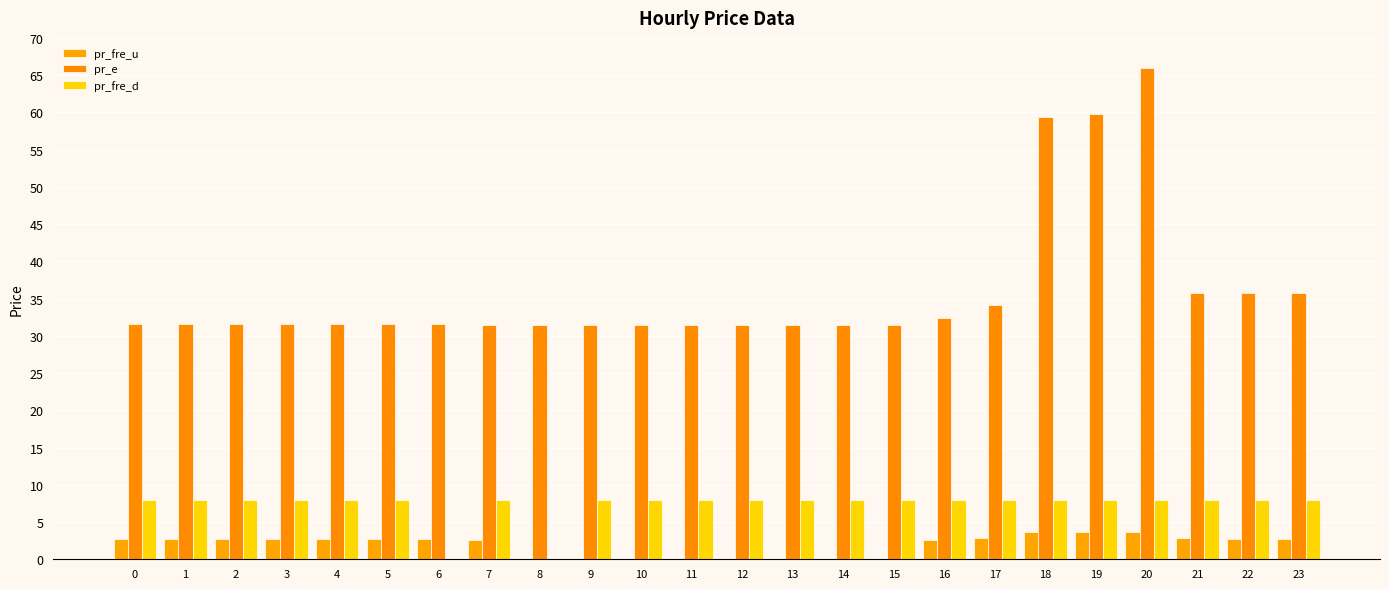

Reading right to left, list all the values displayed in this chart.

pr_fre_u: 23=2.7	22=2.8	21=2.8	20=3.6	19=3.6	18=3.6	17=2.9	16=2.5	15=0.0	14=0.0	13=0.0	12=0.0	11=0.0	10=0.0	9=0.0	8=0.0	7=2.5	6=2.8	5=2.8	4=2.7	3=2.7	2=2.7	1=2.7	0=2.7
pr_e: 23=35.7	22=35.7	21=35.7	20=66.0	19=59.8	18=59.3	17=34.2	16=32.4	15=31.5	14=31.5	13=31.5	12=31.5	11=31.5	10=31.5	9=31.5	8=31.5	7=31.5	6=31.6	5=31.6	4=31.6	3=31.6	2=31.6	1=31.6	0=31.6
pr_fre_d: 23=8.0	22=8.0	21=8.0	20=8.0	19=8.0	18=8.0	17=8.0	16=8.0	15=8.0	14=8.0	13=8.0	12=8.0	11=8.0	10=8.0	9=8.0	8=0.0	7=8.0	6=0.0	5=8.0	4=8.0	3=8.0	2=8.0	1=8.0	0=8.0